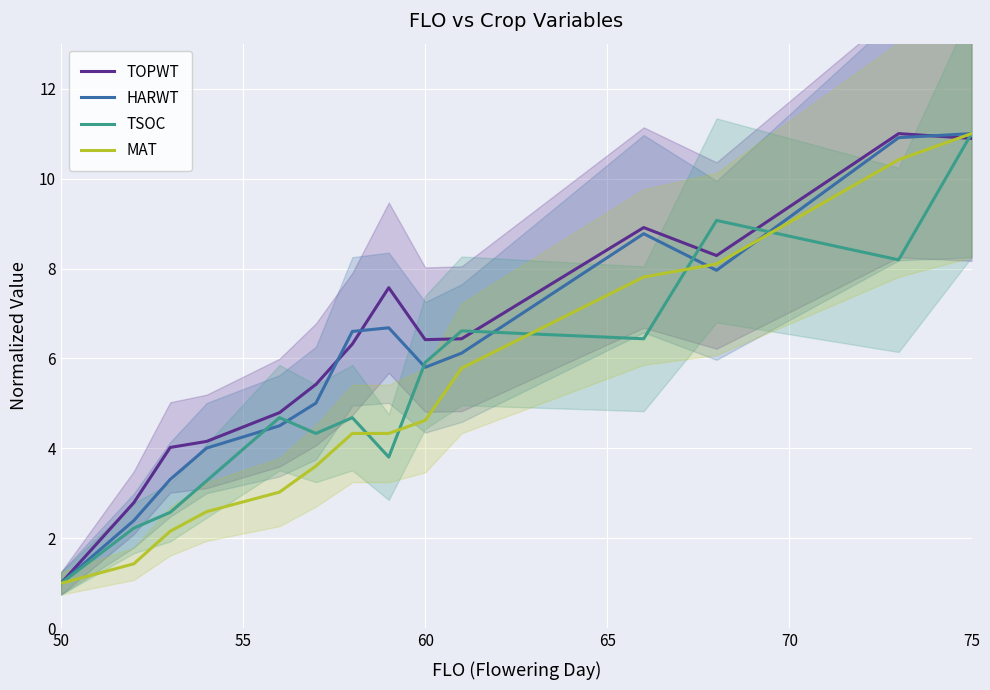

What is the lowest value of the TOPWT series?

1.0